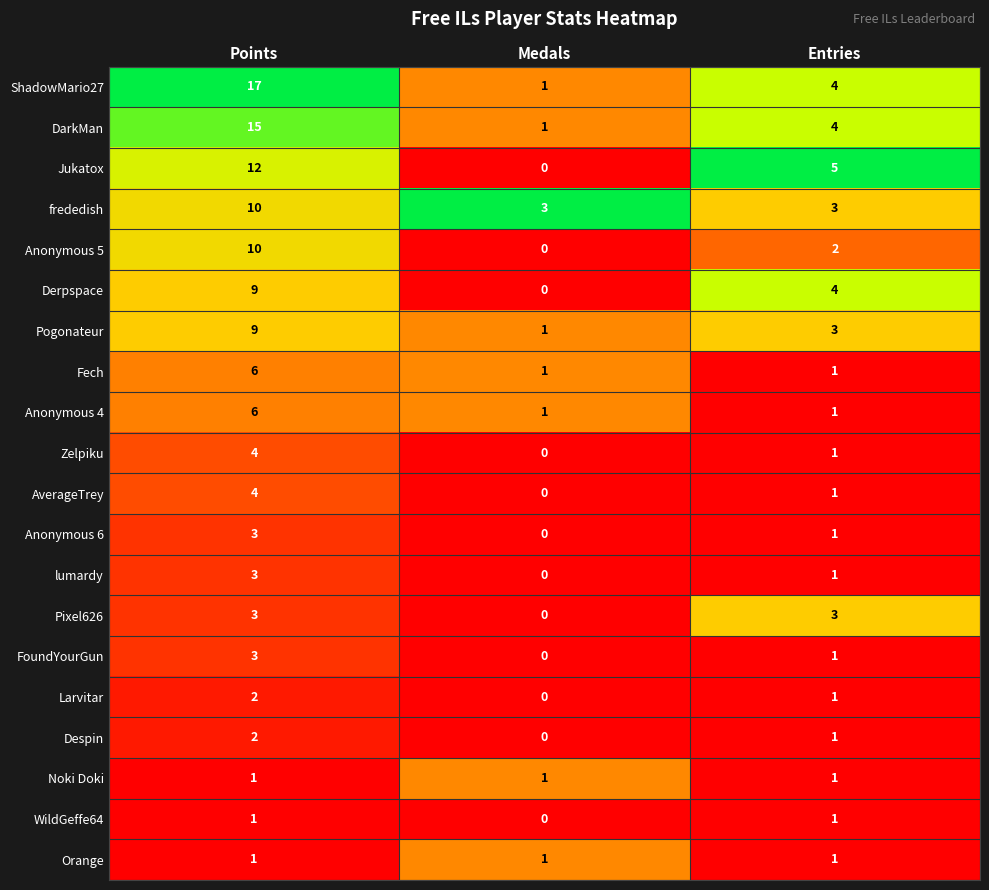

Rank the categories by Pogonateur value from highest to lowest.

Points, Entries, Medals